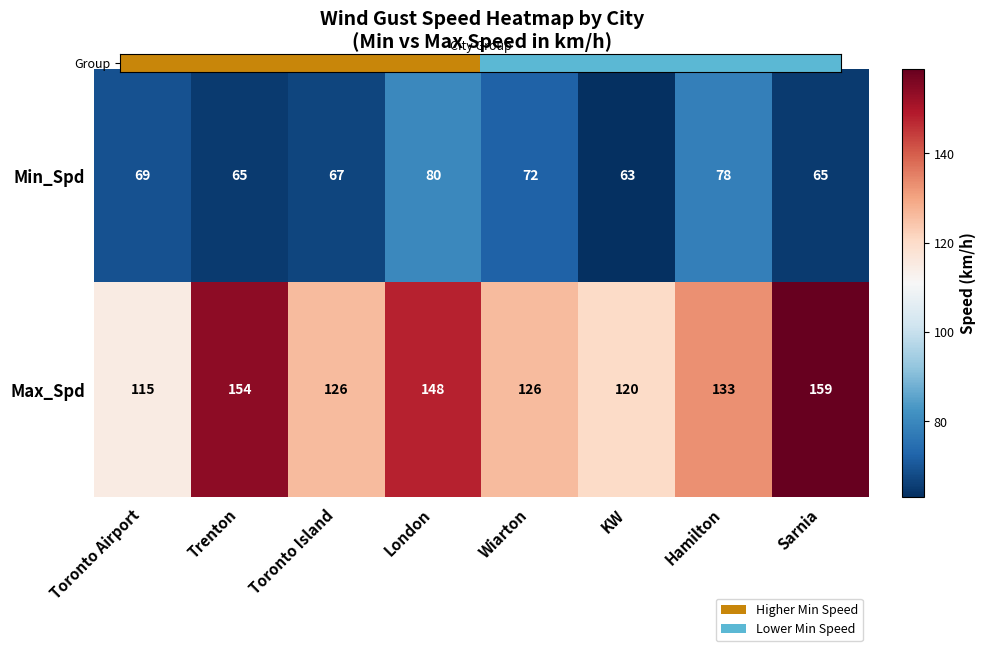

At which category is the sum across all series the highest?

London